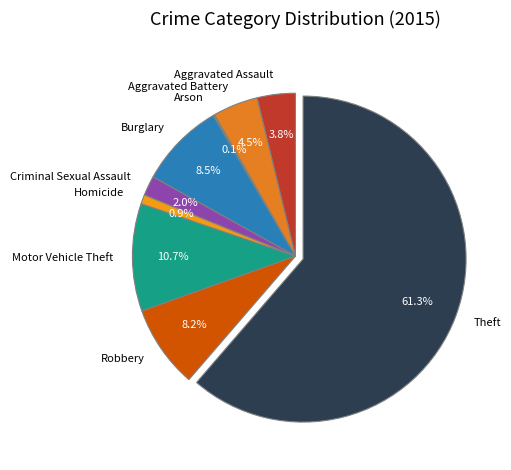

What is the largest slice in the pie chart?

Theft